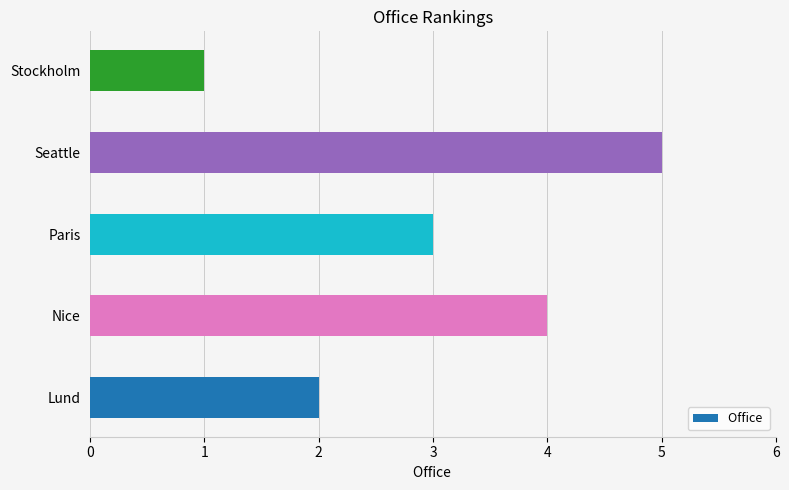

What is the ratio of the value at Nice to the value at Lund?

2.0